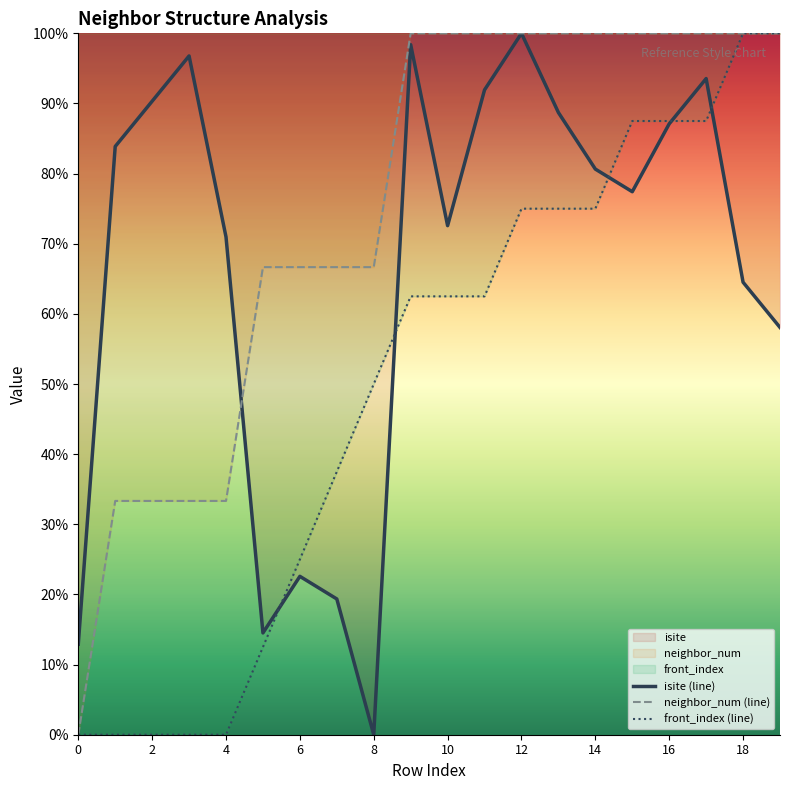

True or false: front_index and isite intersect in this chart.

True